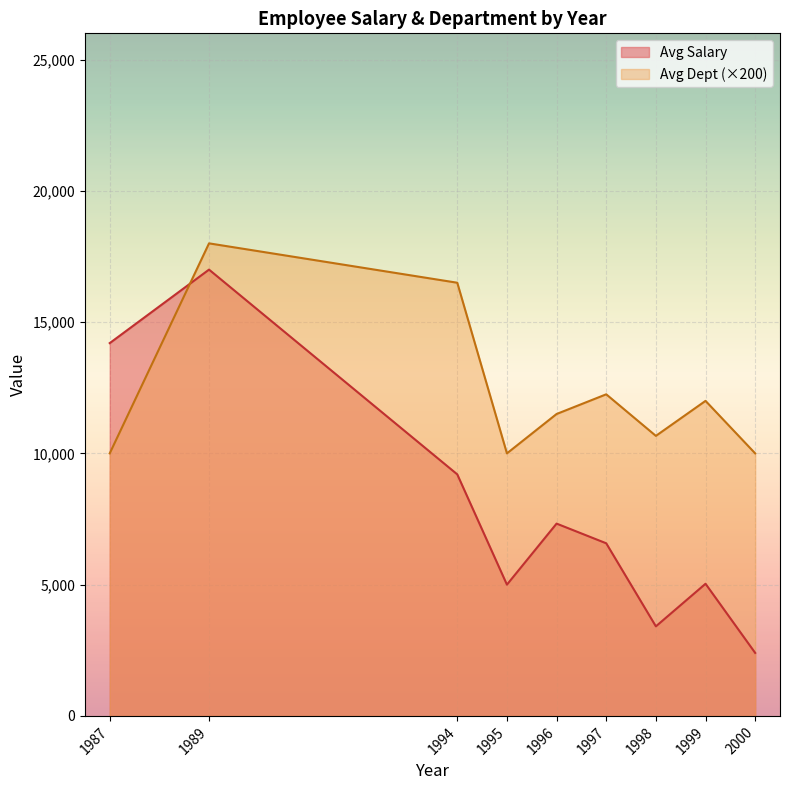

What is the approximate value of Avg Salary at 1997?

6575.0